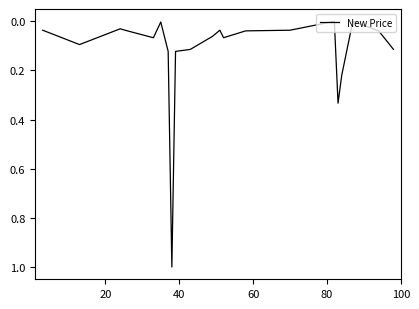

What is the difference between the maximum and minimum values?

1.0